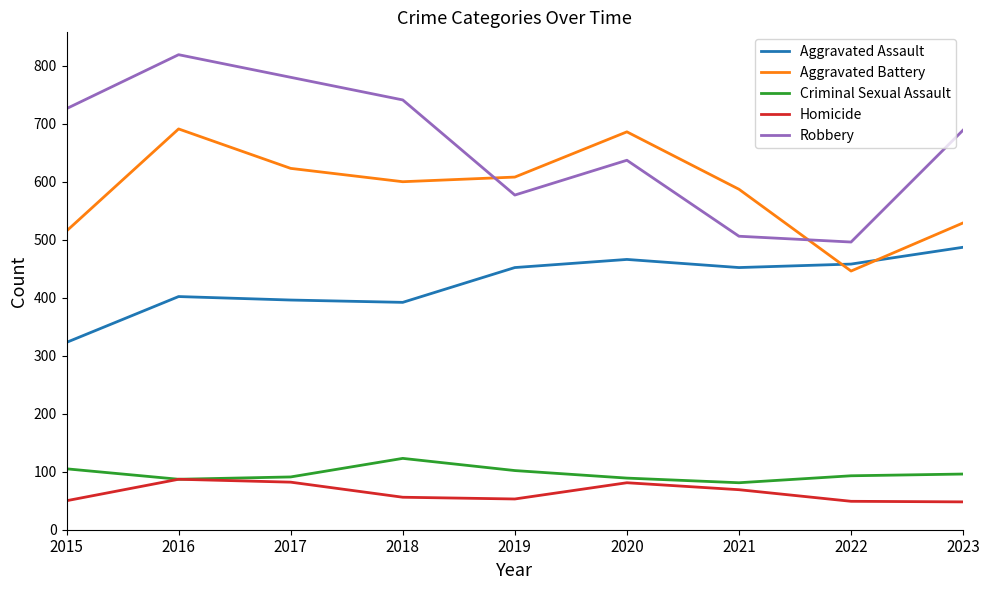

True or false: Robbery and Homicide cross at least once.

False